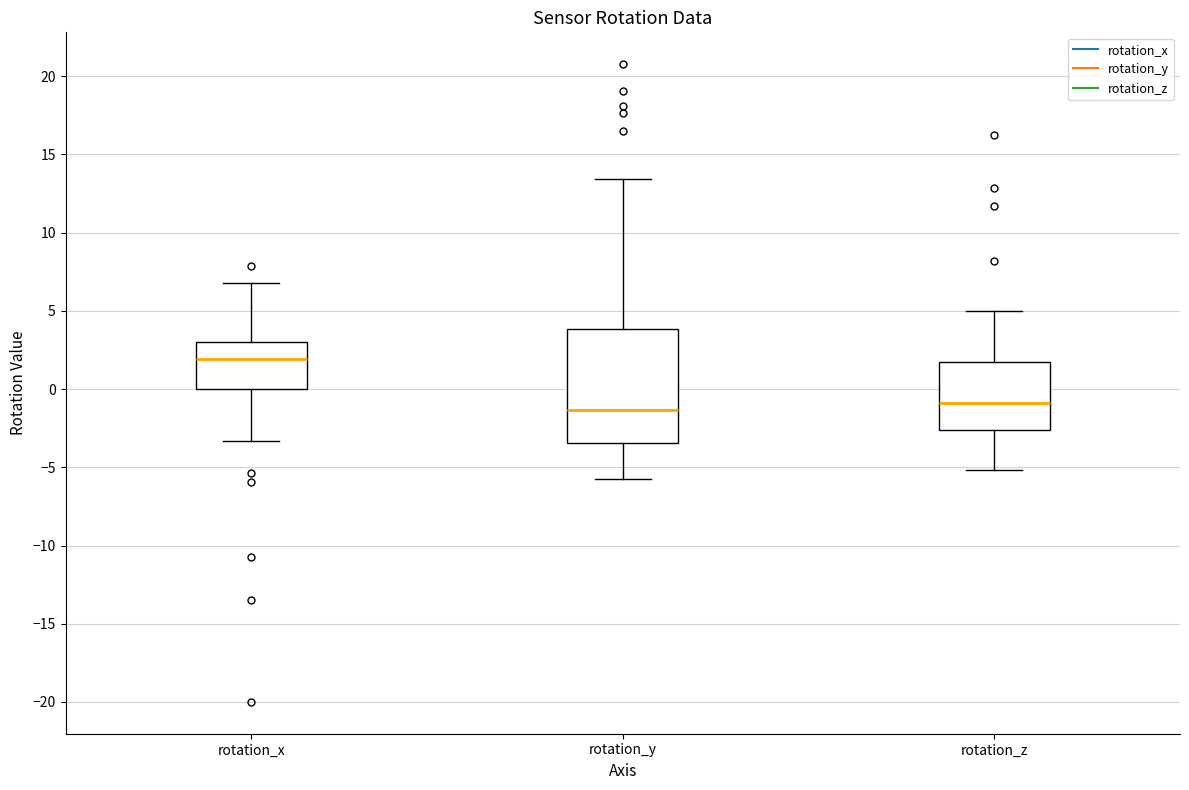

Reading left to right, read every box against the y-axis: the position of its median line, the range the box covers, and the ends of its whiskers. The values are not printed on the chart, so give them approximately, as read against the axis.

rotation_x: median 2.0, box 0.0 to 3.0, whiskers -3.5 to 7.0
rotation_y: median -1.5, box -3.5 to 4.0, whiskers -6.0 to 13.5
rotation_z: median -1.0, box -2.5 to 1.5, whiskers -5.0 to 5.0